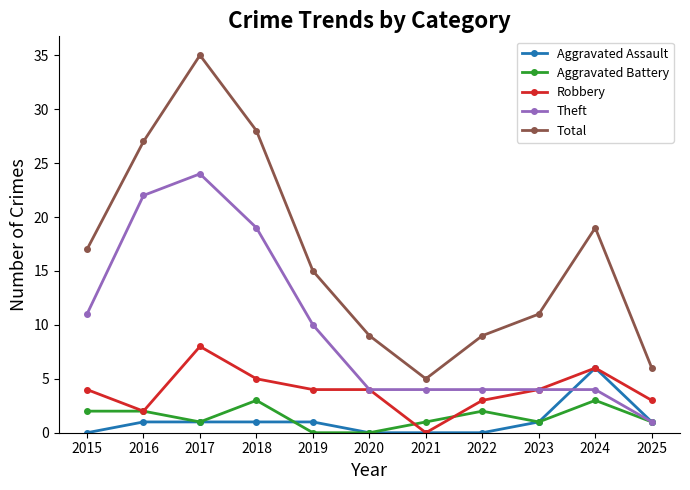

Which series has the largest range (max minus min)?

Total